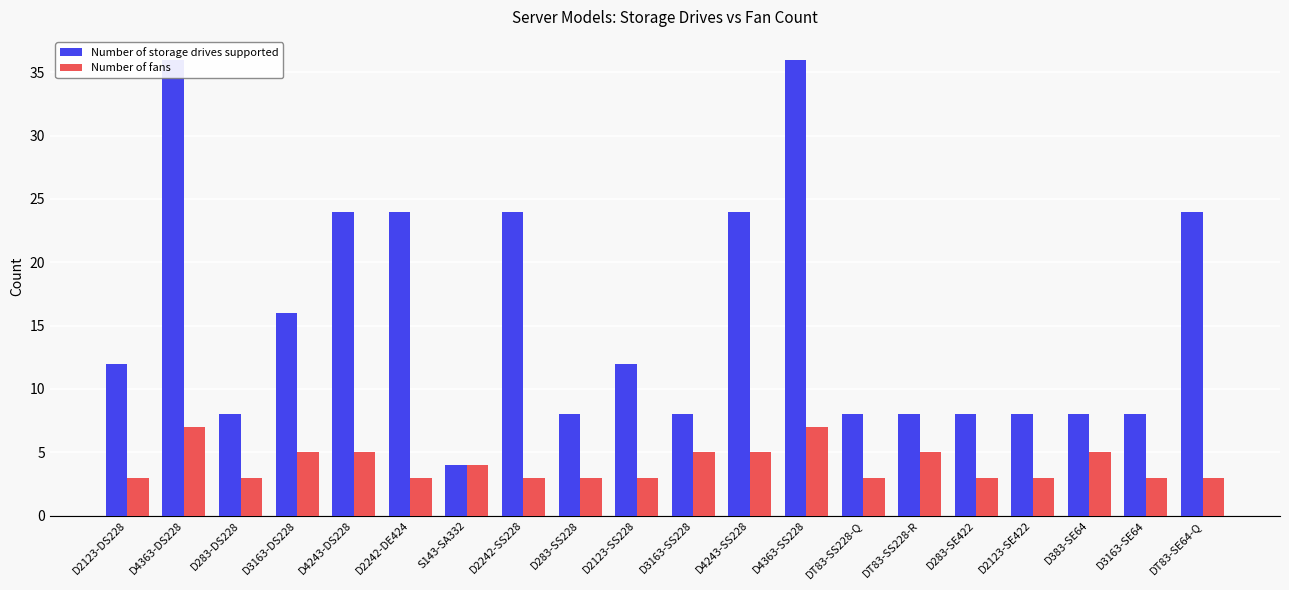

Reading left to right, extract all data points from this chart.

Number of storage drives supported: D2123-DS228=12	D4363-DS228=36	D283-DS228=8	D3163-DS228=16	D4243-DS228=24	D2242-DE424=24	S143-SA332=4	D2242-SS228=24	D283-SS228=8	D2123-SS228=12	D3163-SS228=8	D4243-SS228=24	D4363-SS228=36	DT83-SS228-Q=8	DT83-SS228-R=8	D283-SE422=8	D2123-SE422=8	D383-SE64=8	D3163-SE64=8	DT83-SE64-Q=24
Number of fans: D2123-DS228=3	D4363-DS228=7	D283-DS228=3	D3163-DS228=5	D4243-DS228=5	D2242-DE424=3	S143-SA332=4	D2242-SS228=3	D283-SS228=3	D2123-SS228=3	D3163-SS228=5	D4243-SS228=5	D4363-SS228=7	DT83-SS228-Q=3	DT83-SS228-R=5	D283-SE422=3	D2123-SE422=3	D383-SE64=5	D3163-SE64=3	DT83-SE64-Q=3